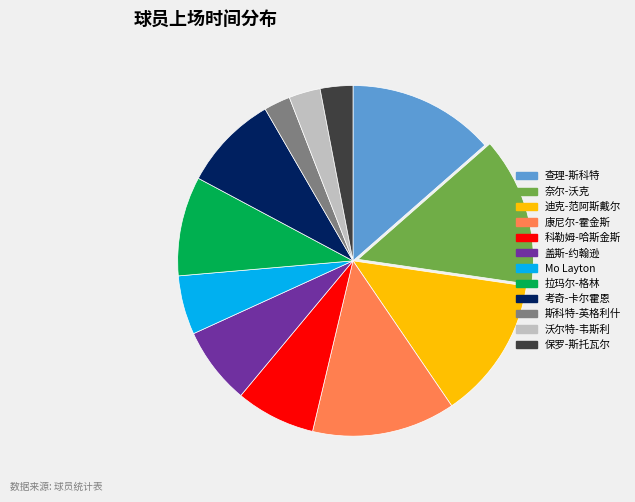

Is the sum of 查理-斯科特 and 奈尔-沃克 greater than half?

No